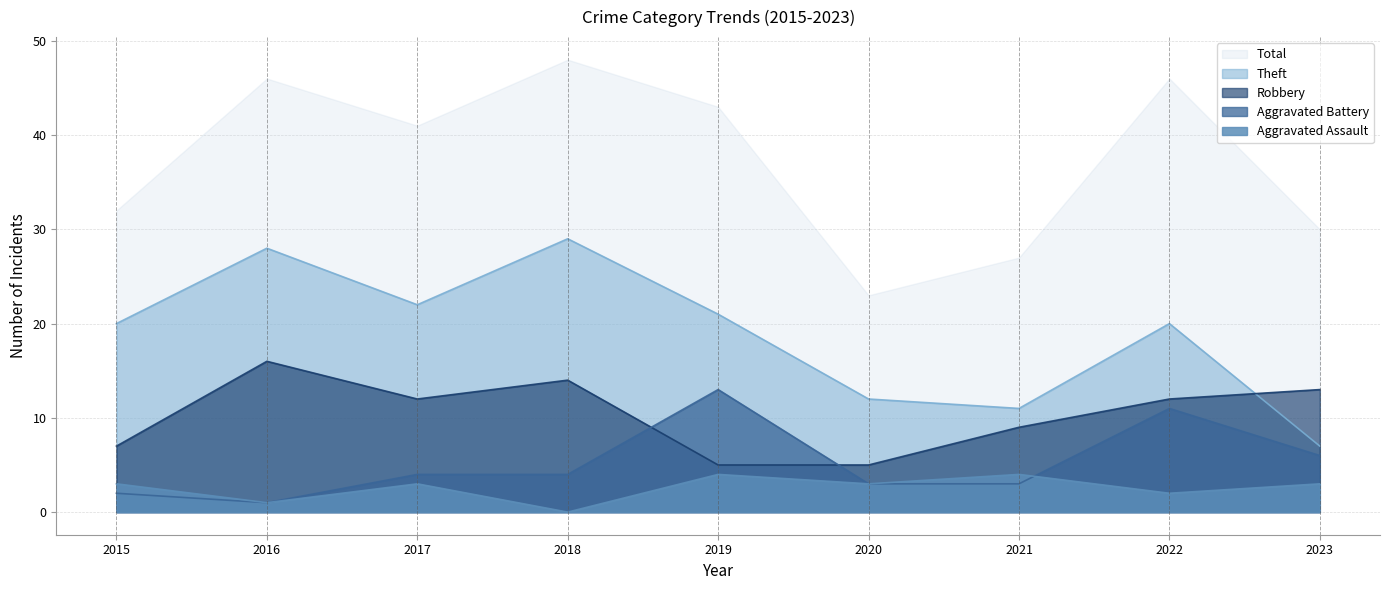

Is it true that Aggravated Battery equals 3 at 2021?

True